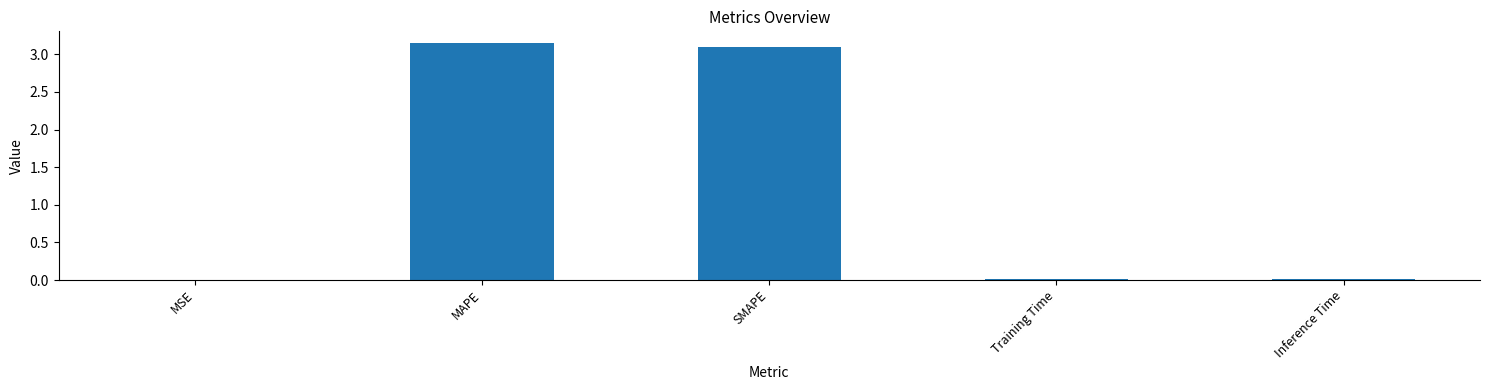

How many series are shown in this chart?

1